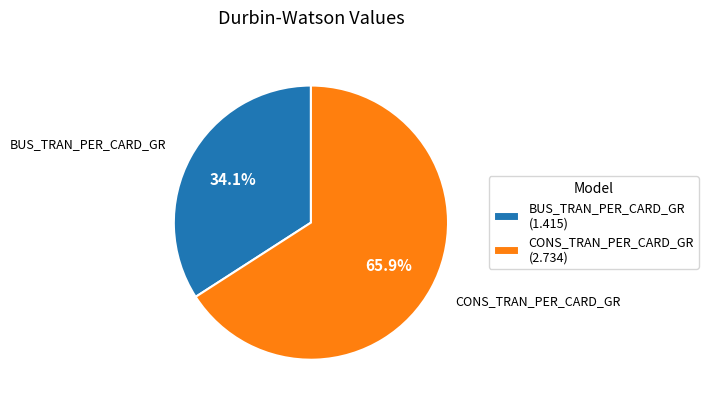

Does BUS_TRAN_PER_CARD_GR represent more than half of the total?

No